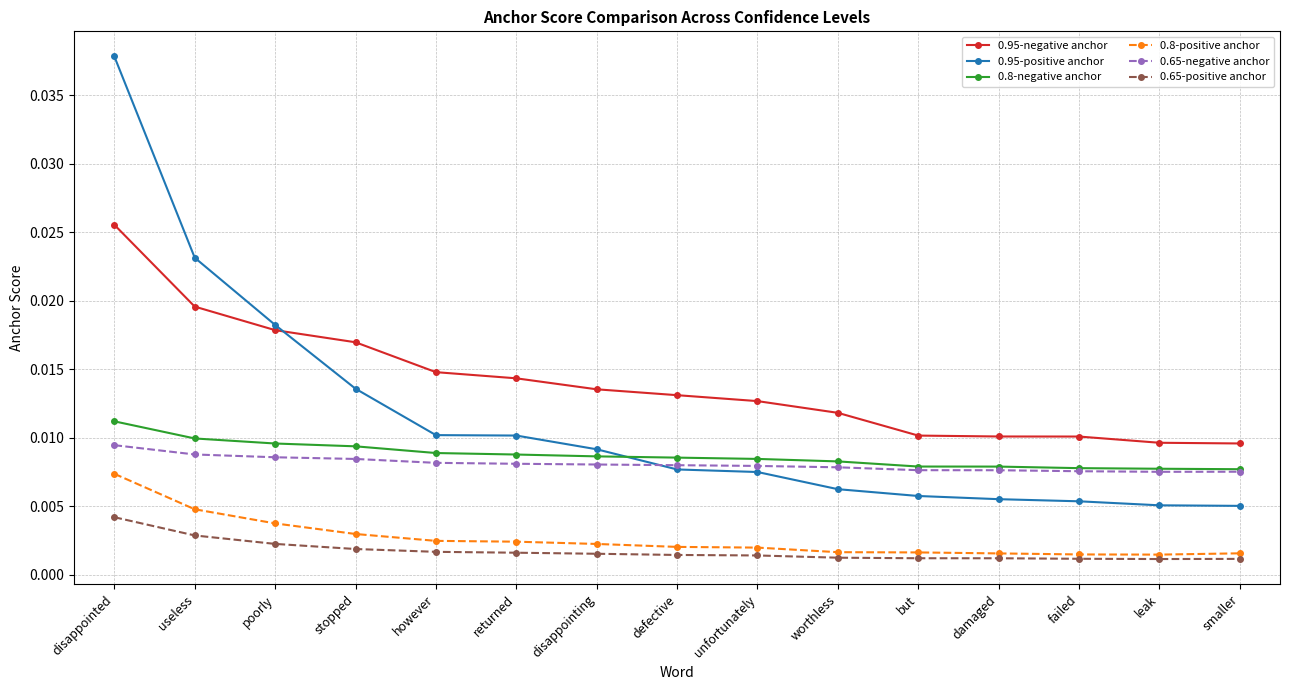

Does the chart have visible grid lines?

Yes